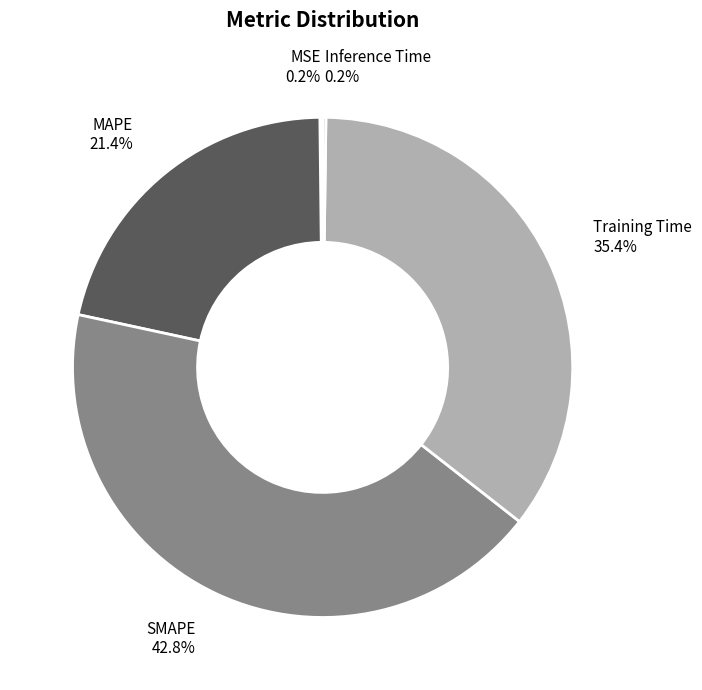

Which slice is the largest?

SMAPE